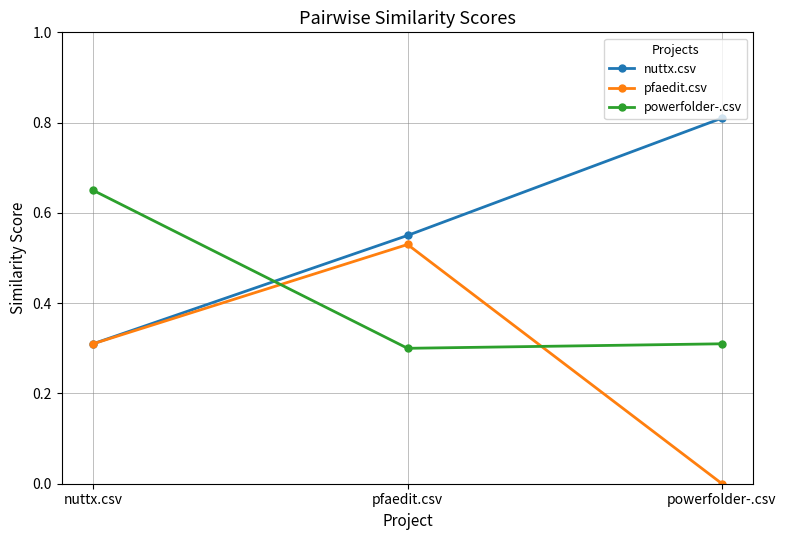

What is the label of the 2nd point from the left?

pfaedit.csv